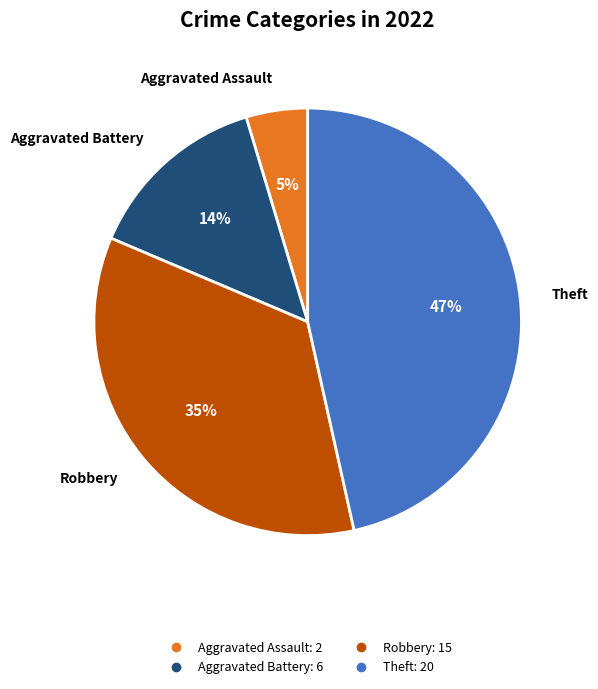

Count the number of slices in the pie.

4